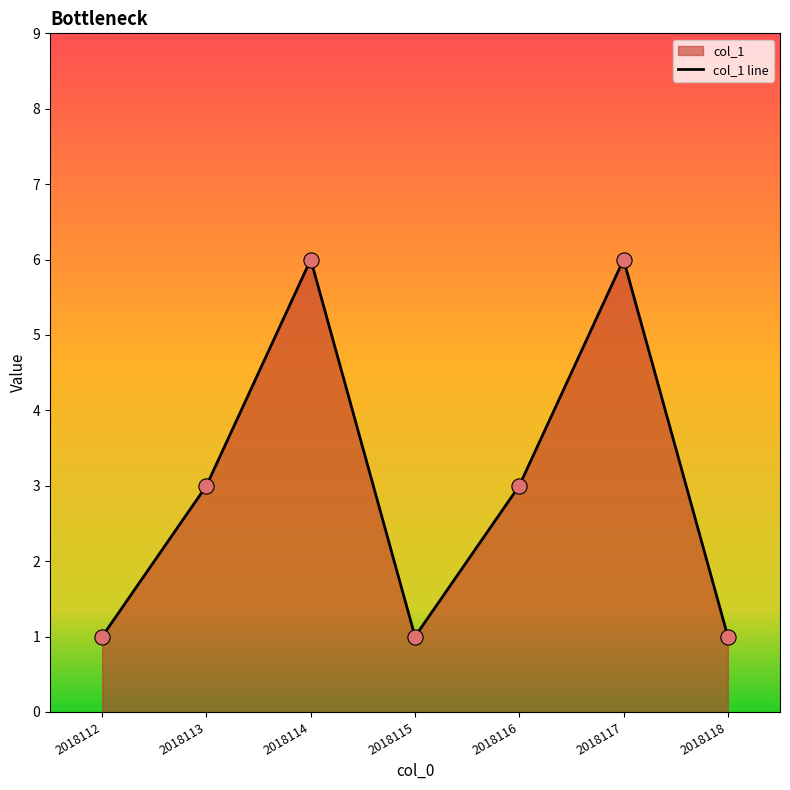

What is the ratio of the value at 2018117 to the value at 2018114?

1.0